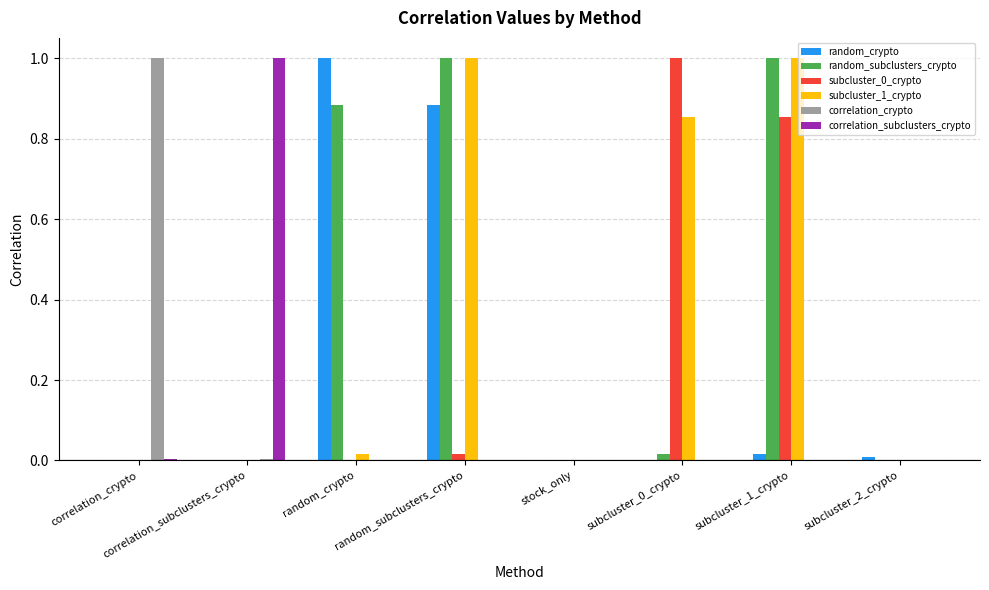

Is it true that subcluster_1_crypto equals 1.0 at subcluster_1_crypto?

True